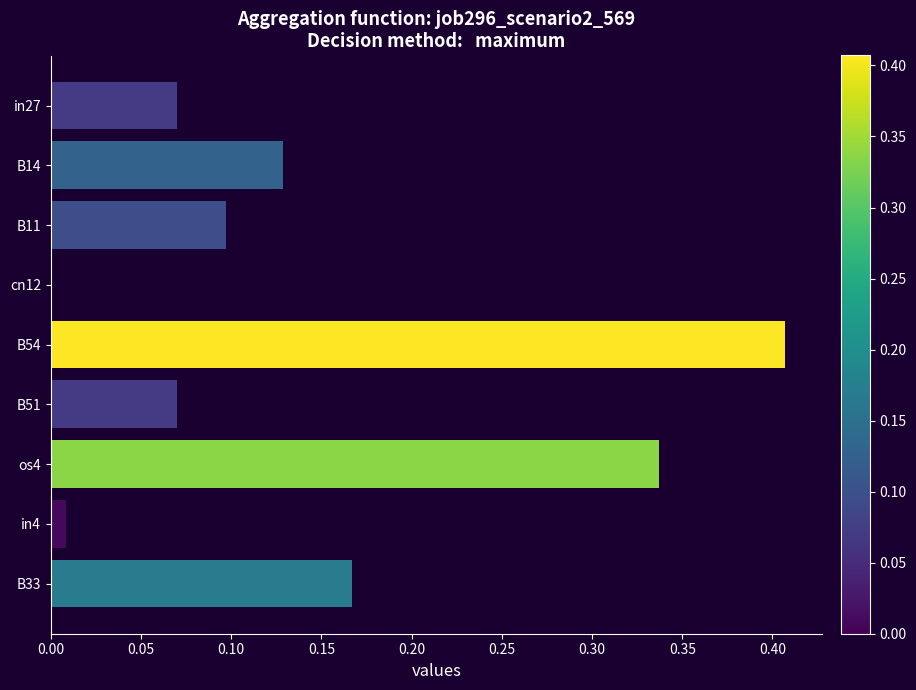

Which category has the highest value across all series?

B54